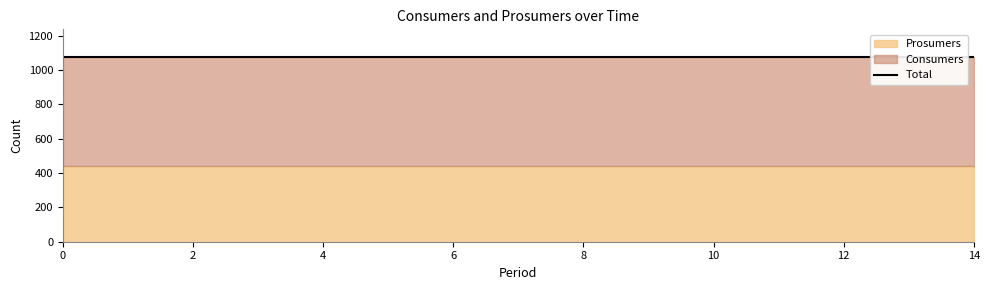

Reading right to left, what are all the values shown in this chart?

Consumers: 14=635	13=635	12=635	11=635	10=635	9=635	8=635	7=635	6=635	5=635	4=635	3=635	2=635	1=635	0=635
Prosumers: 14=440	13=440	12=440	11=440	10=440	9=440	8=440	7=440	6=440	5=440	4=440	3=440	2=440	1=440	0=440